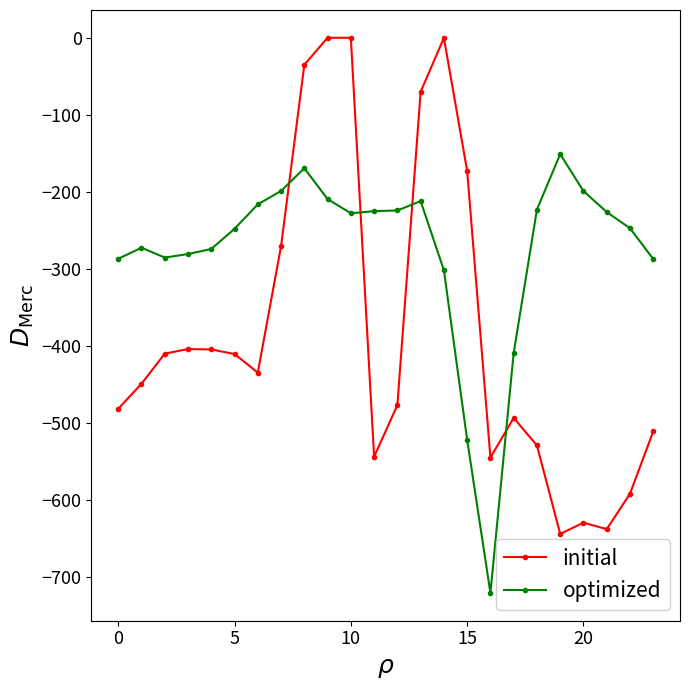

True or false: initial has more than 1 points higher than both neighbors.

True